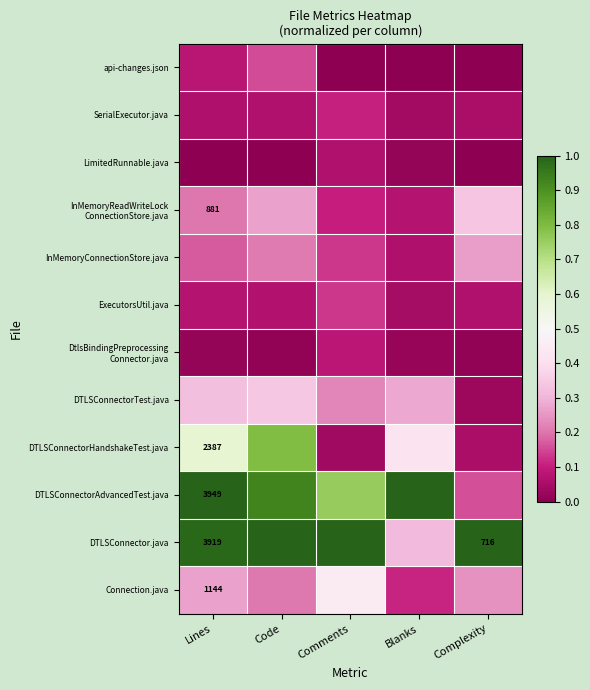

Is it true that DTLSConnectorAdvancedTest.java equals 0.8 at Comments?

True